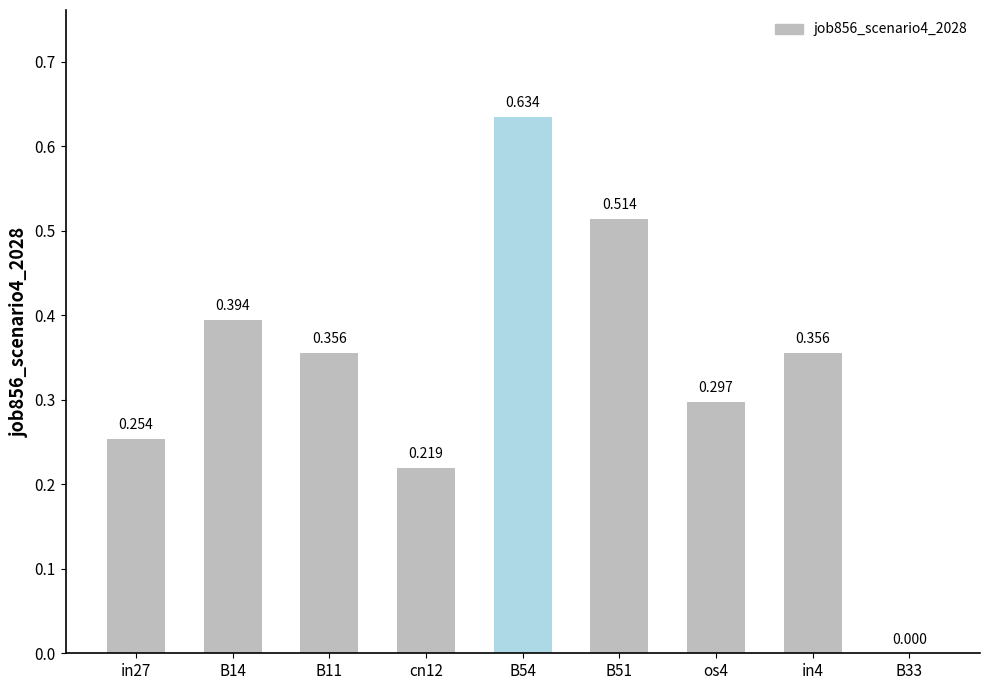

Reading left to right, list all the values displayed in this chart.

0.3	0.4	0.4	0.2	0.6	0.5	0.3	0.4	0.0